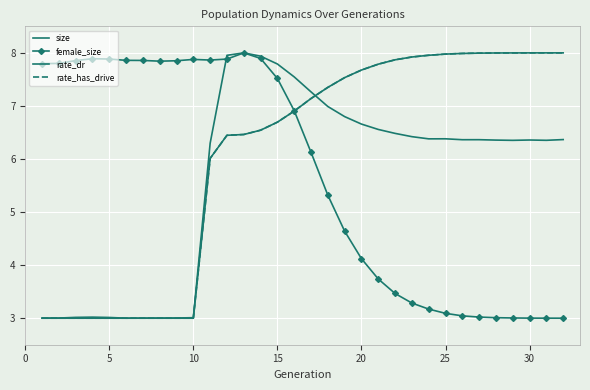

What is the difference between the maximum and minimum values in the size series?

5.0